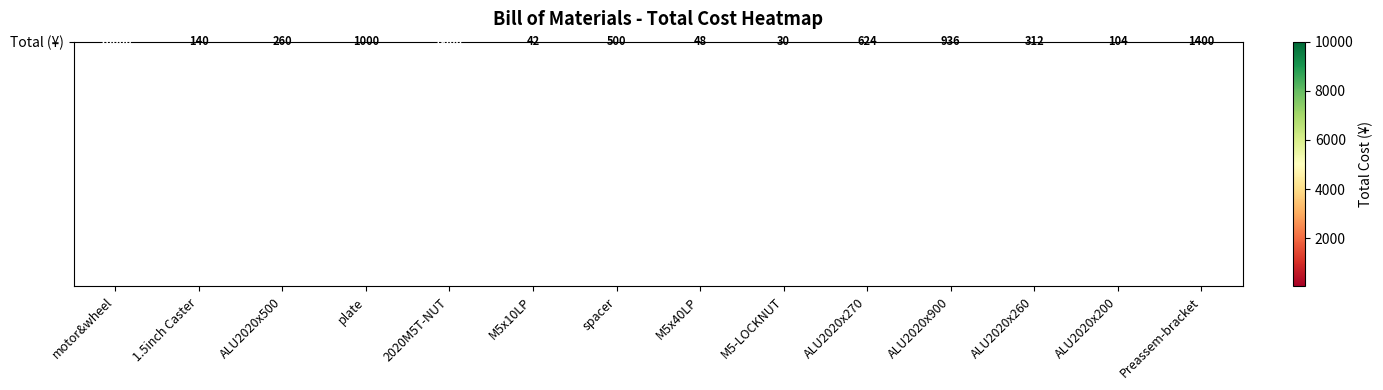

What is the smallest value displayed?

30